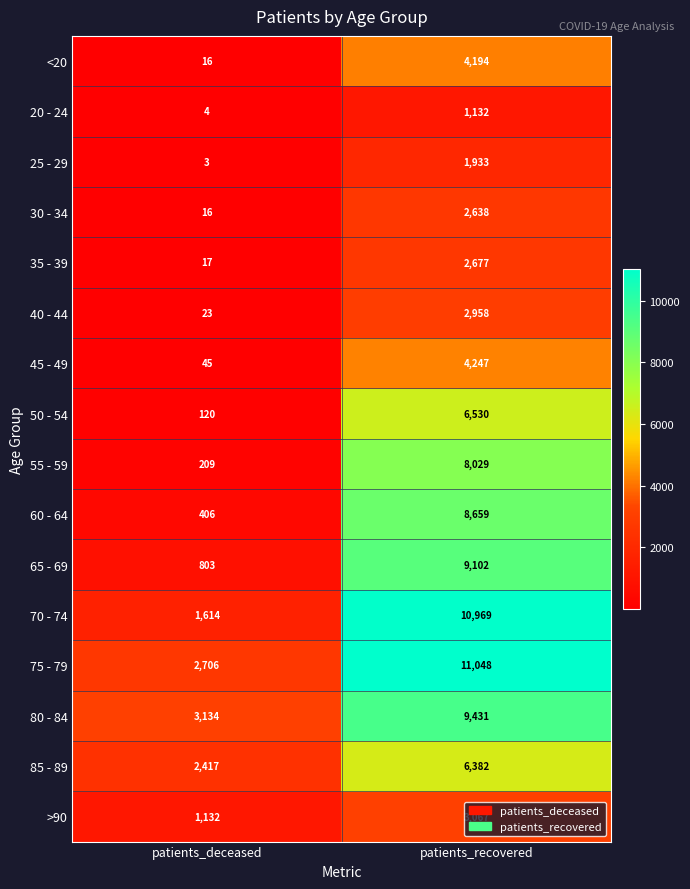

What is the total value across all series at patients_recovered?

92996